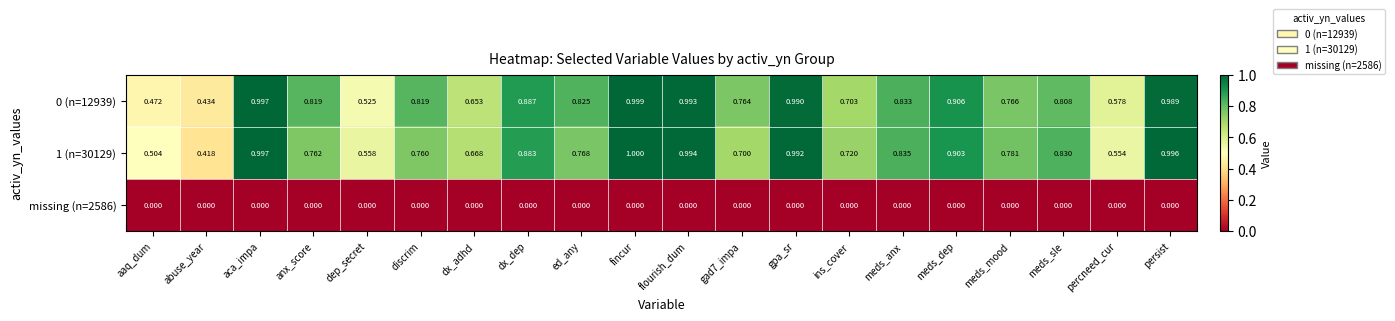

At which category is the sum across all series the highest?

fincur